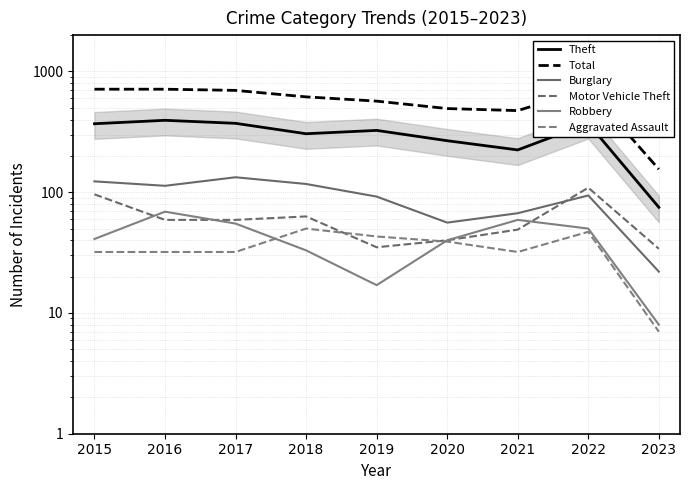

What is the difference between the maximum and minimum values in the Theft series?

319